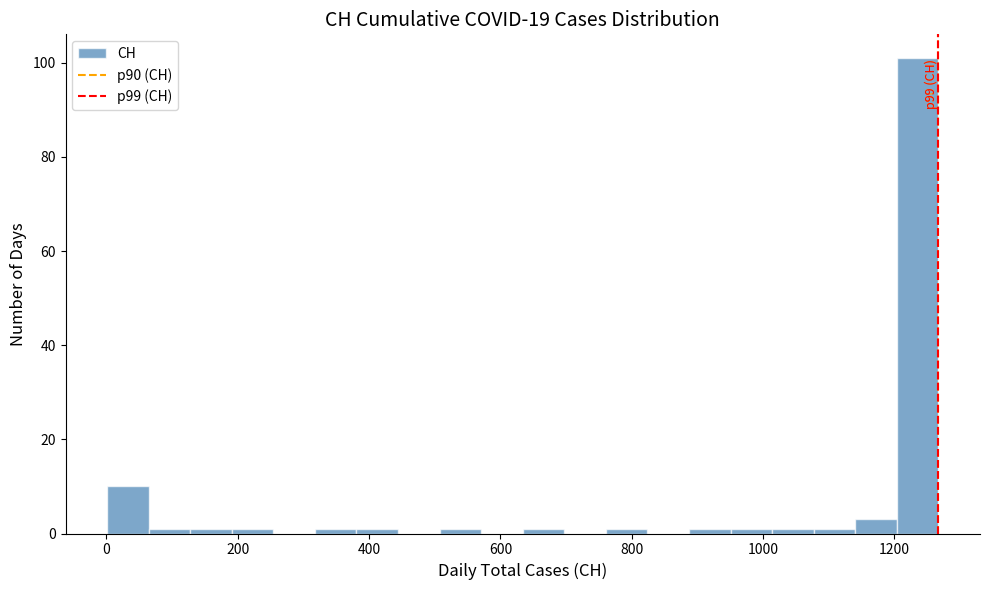

Around what value on the x-axis is the tallest bar? Give the approximate position of its centre, as read against the axis.

1240